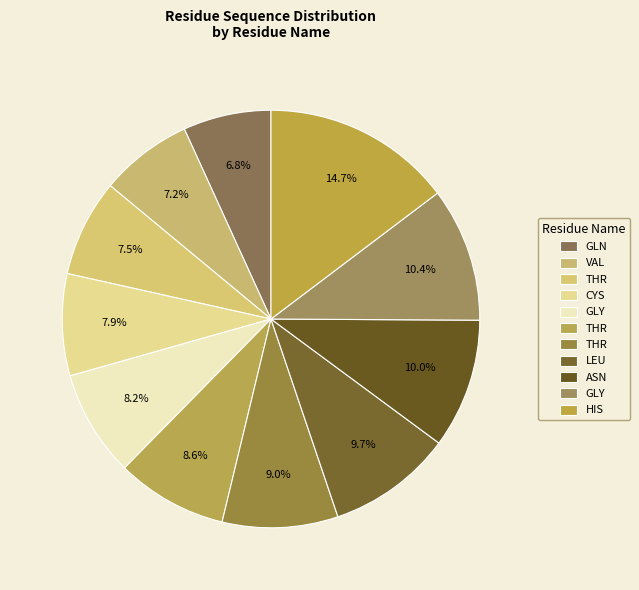

Rank the categories by value from lowest to highest.

GLN, VAL, THR, CYS, GLY, THR, THR, LEU, ASN, GLY, HIS